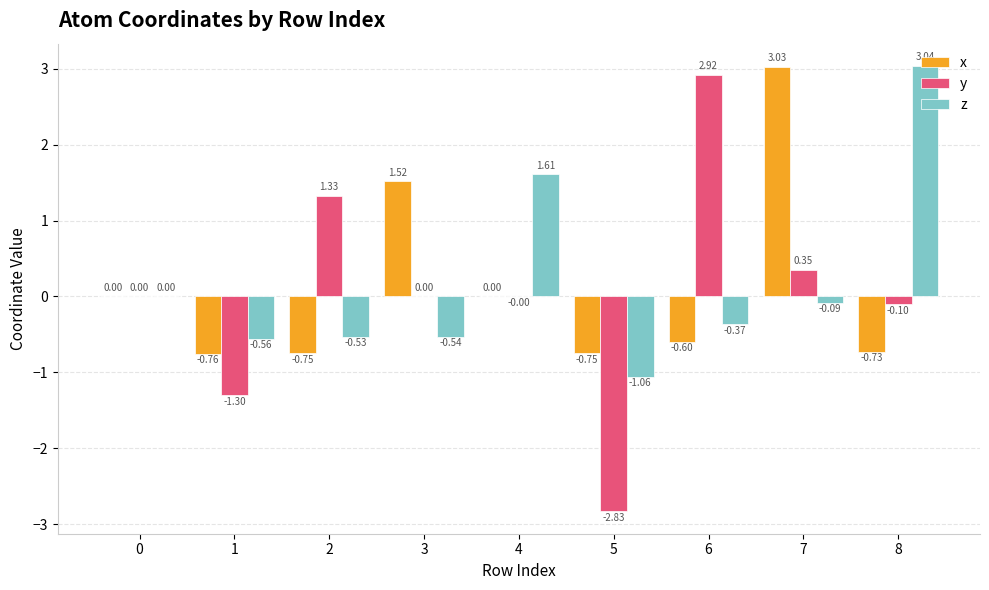

Between 5 and 8, which series saw the biggest shift?

z